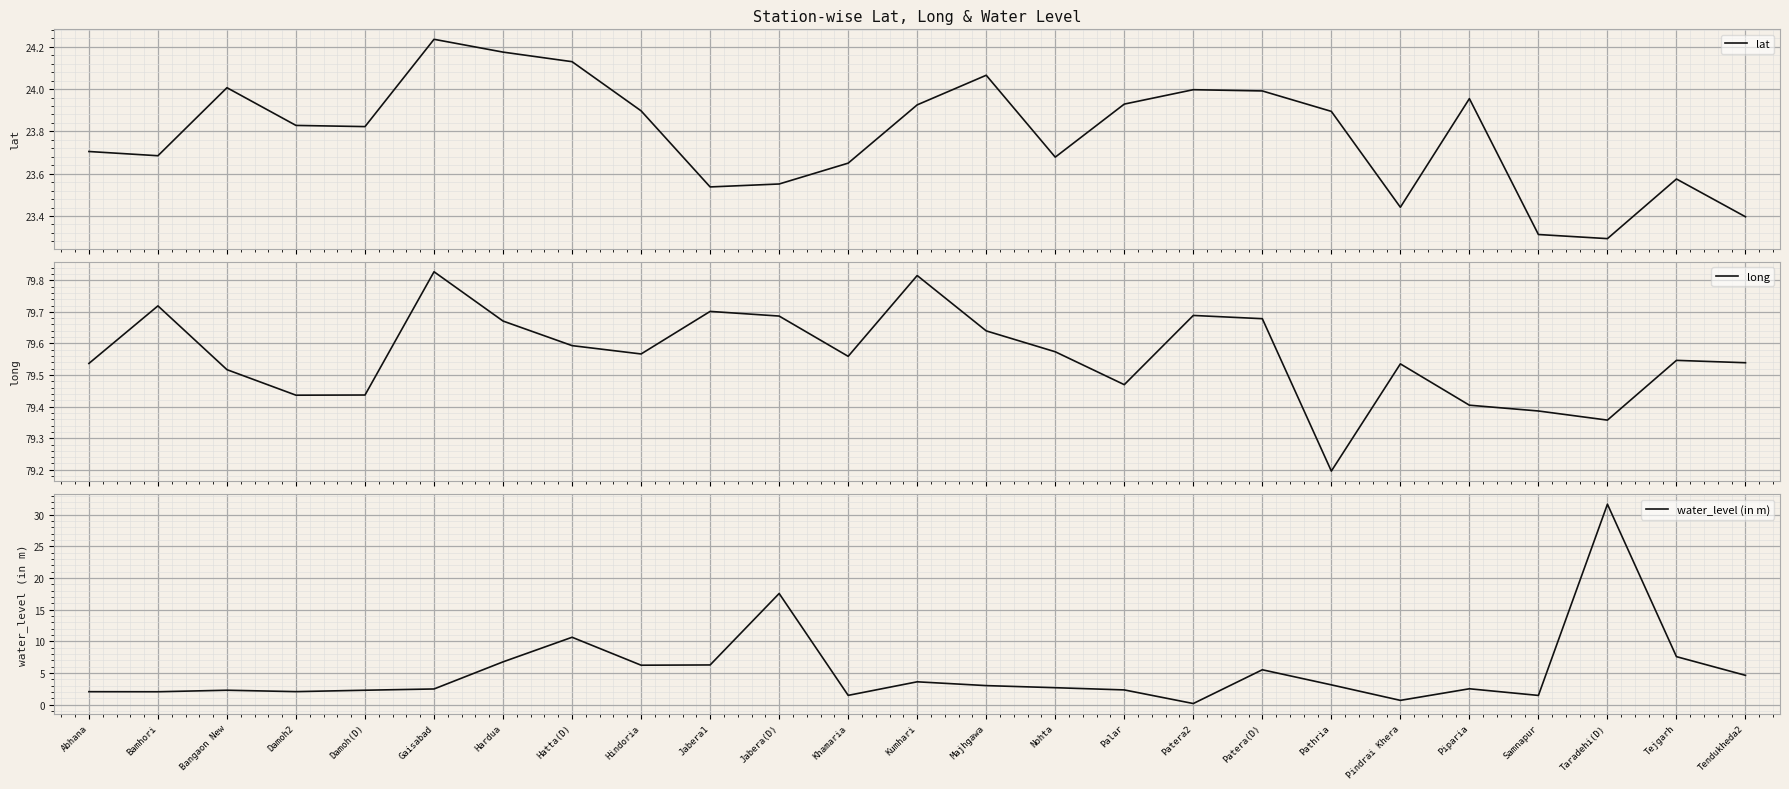

What is the sum of all long values?

1989.1